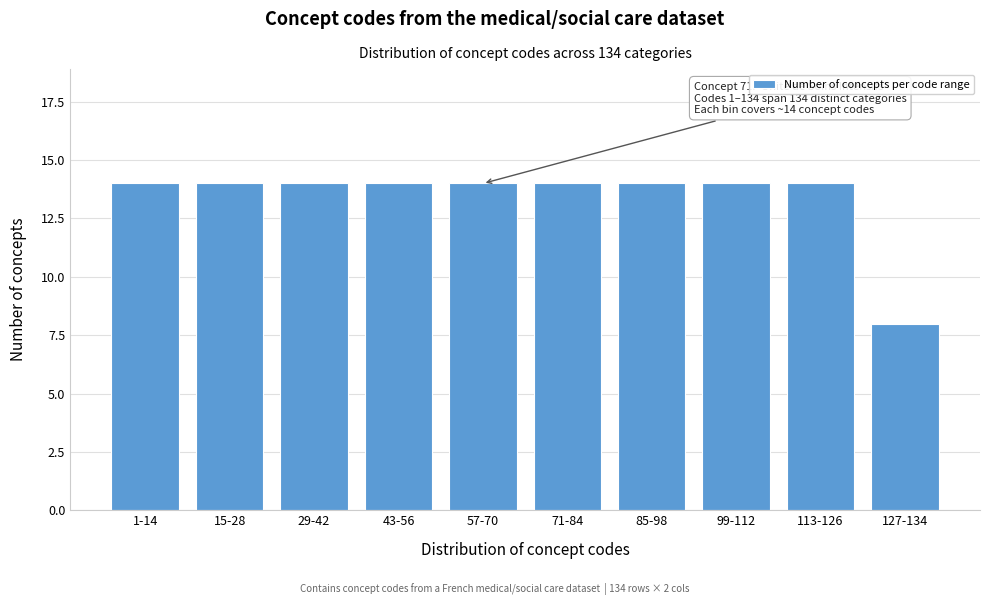

Reading left to right, what are all the values shown in this chart?

1-14=14	15-28=14	29-42=14	43-56=14	57-70=14	71-84=14	85-98=14	99-112=14	113-126=14	127-134=8